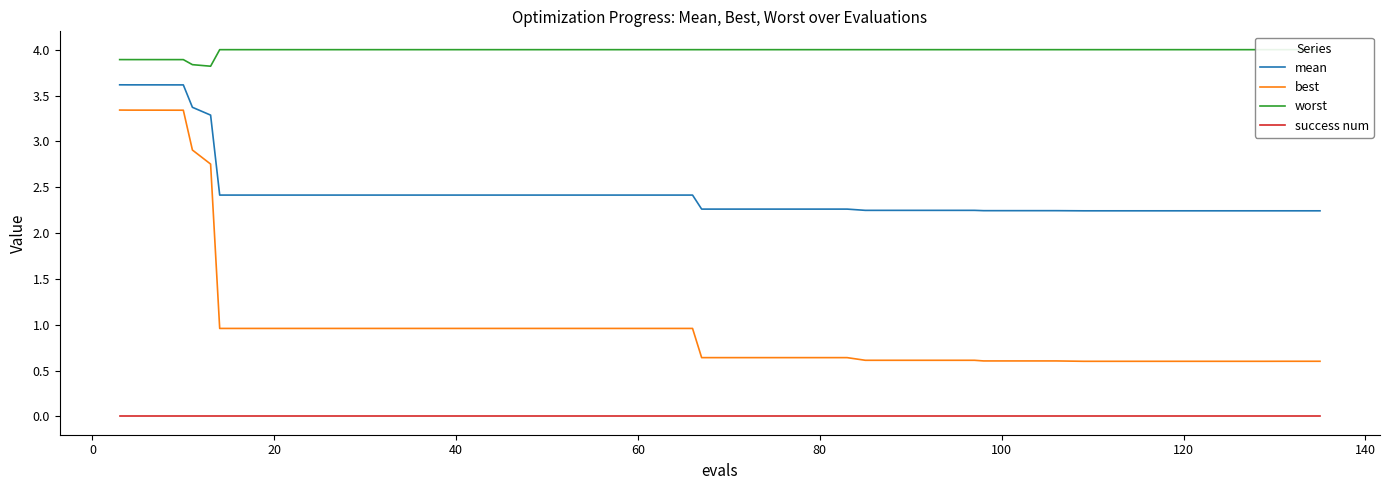

True or false: mean and success num intersect in this chart.

False